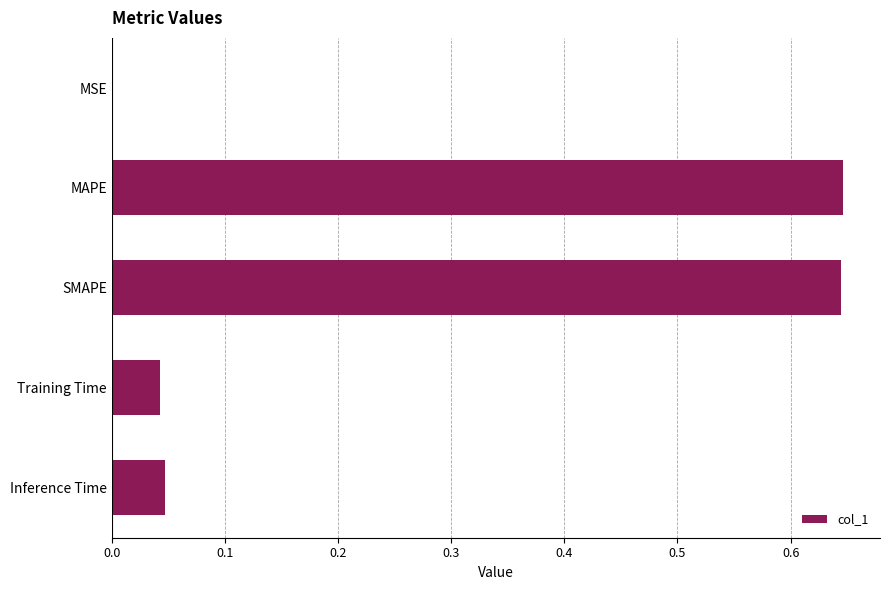

Are the bars horizontal?

Yes